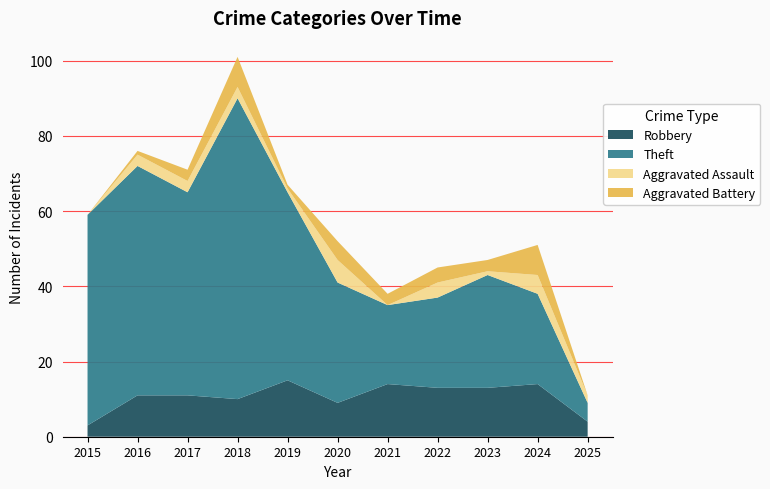

Reading right to left, what are all the values shown in this chart?

Robbery: 2025=4	2024=14	2023=13	2022=13	2021=14	2020=9	2019=15	2018=10	2017=11	2016=11	2015=3
Theft: 2025=5	2024=24	2023=30	2022=24	2021=21	2020=32	2019=50	2018=80	2017=54	2016=61	2015=56
Aggravated Assault: 2025=2	2024=5	2023=1	2022=4	2021=0	2020=6	2019=1	2018=3	2017=3	2016=3	2015=0
Aggravated Battery: 2025=0	2024=8	2023=3	2022=4	2021=3	2020=5	2019=1	2018=8	2017=3	2016=1	2015=0